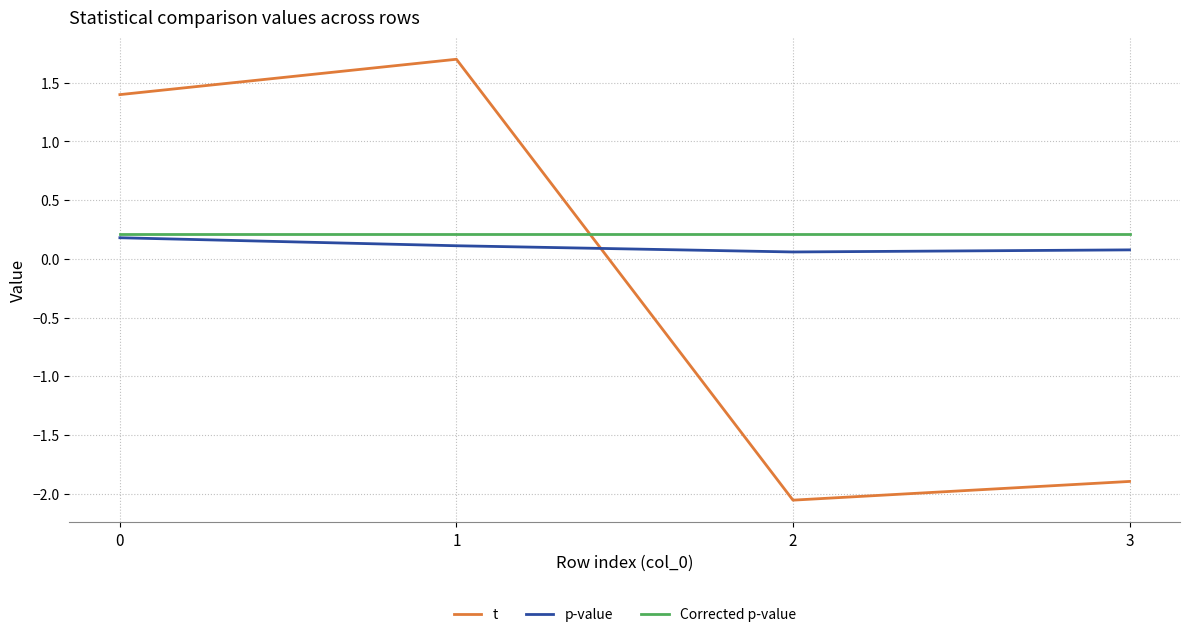

Rank the series by their maximum value, from lowest to highest.

p-value, Corrected p-value, t